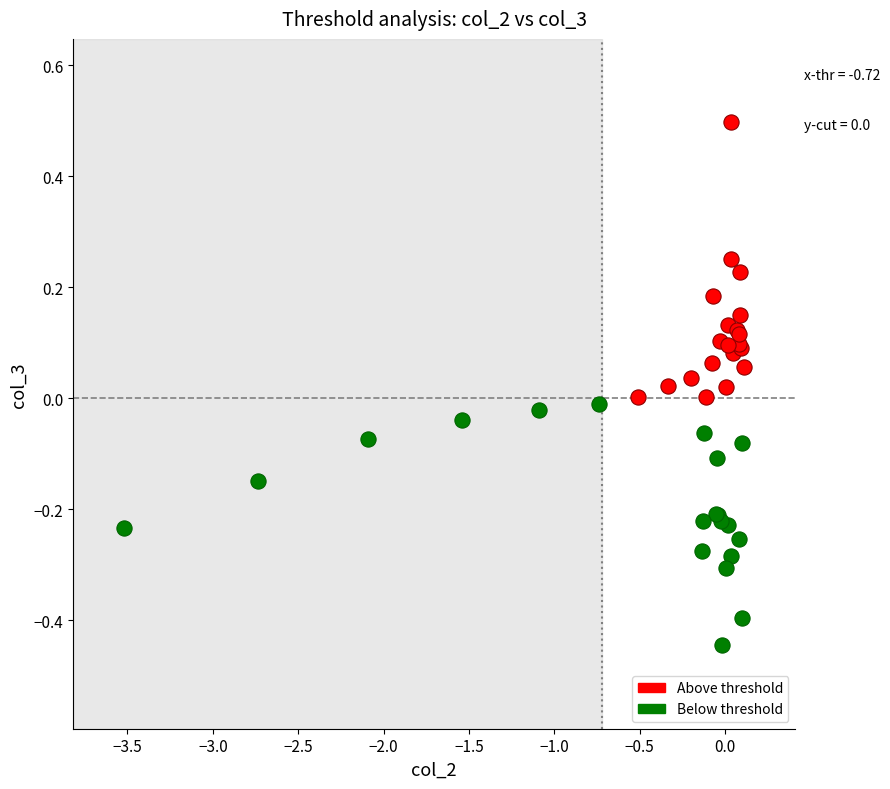

What are all the series names shown in the legend?

Above threshold, Below threshold